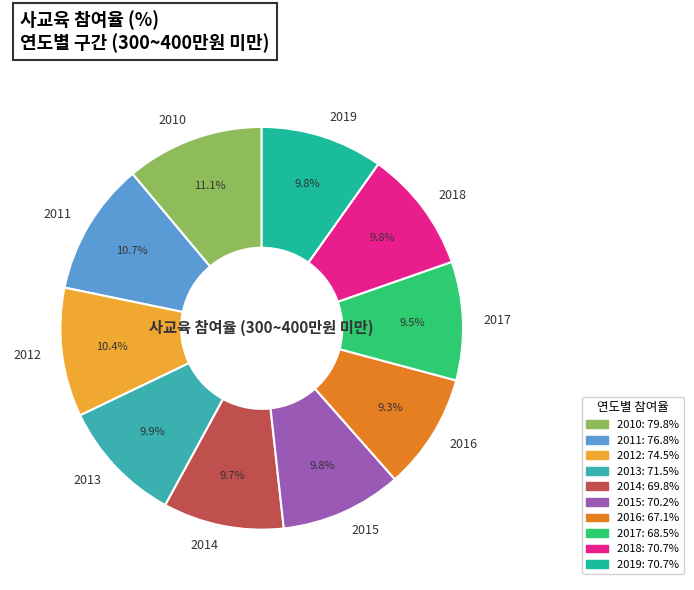

Do 2019 and 2017 together represent more than half of the pie?

No